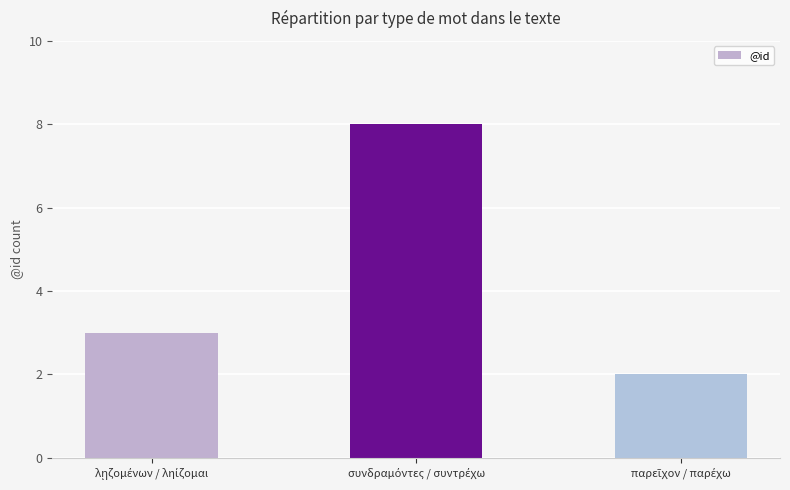

What is the maximum value shown in the chart?

8